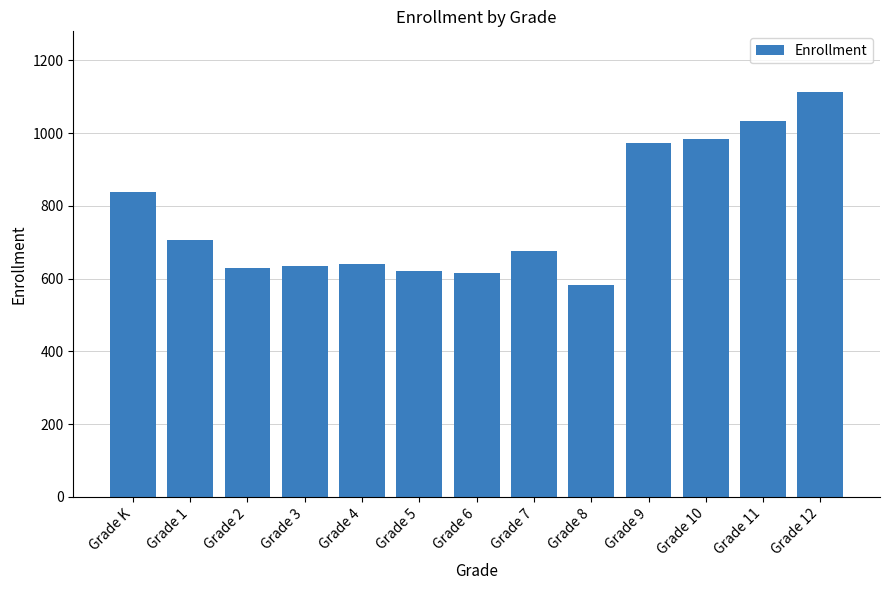

What is the difference between the maximum and minimum values?

531